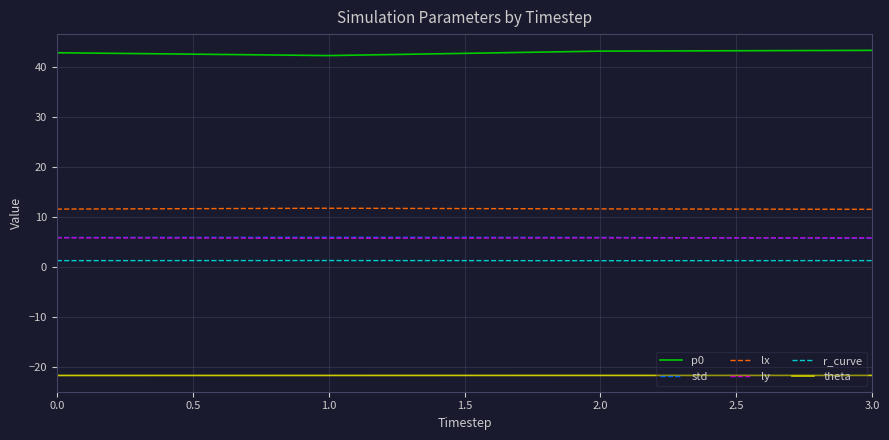

True or false: p0 and theta cross at least once.

False